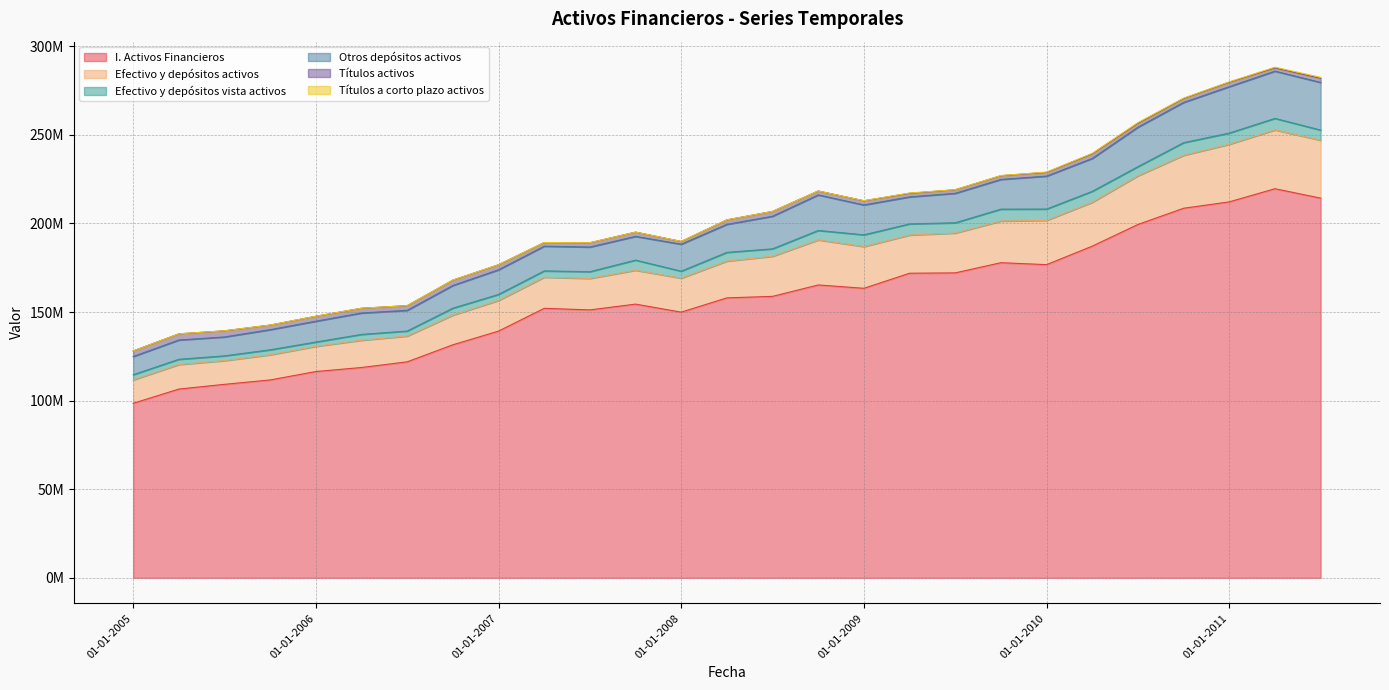

Rank the categories by I. Activos Financieros value from lowest to highest.

01-01-2005, 01-04-2005, 01-07-2005, 01-10-2005, 01-01-2006, 01-04-2006, 01-07-2006, 01-10-2006, 01-01-2007, 01-01-2008, 01-07-2007, 01-04-2007, 01-10-2007, 01-04-2008, 01-07-2008, 01-01-2009, 01-10-2008, 01-04-2009, 01-07-2009, 01-01-2010, 01-10-2009, 01-04-2010, 01-07-2010, 01-10-2010, 01-01-2011, 01-07-2011, 01-04-2011